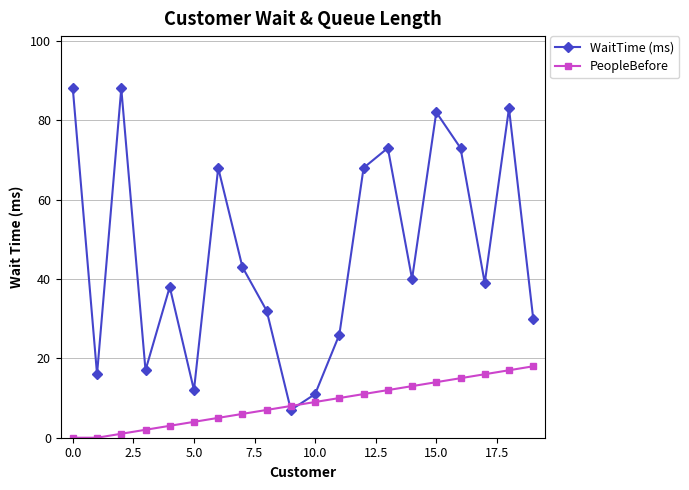

Which series has the largest range (max minus min)?

WaitTime (ms)